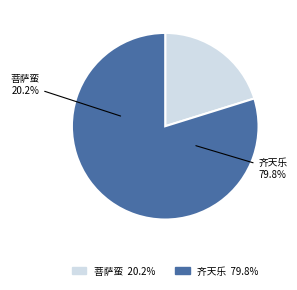

The 菩萨蛮·江天淡碧云如扫 slice represents 20% of the pie. True or false?

True